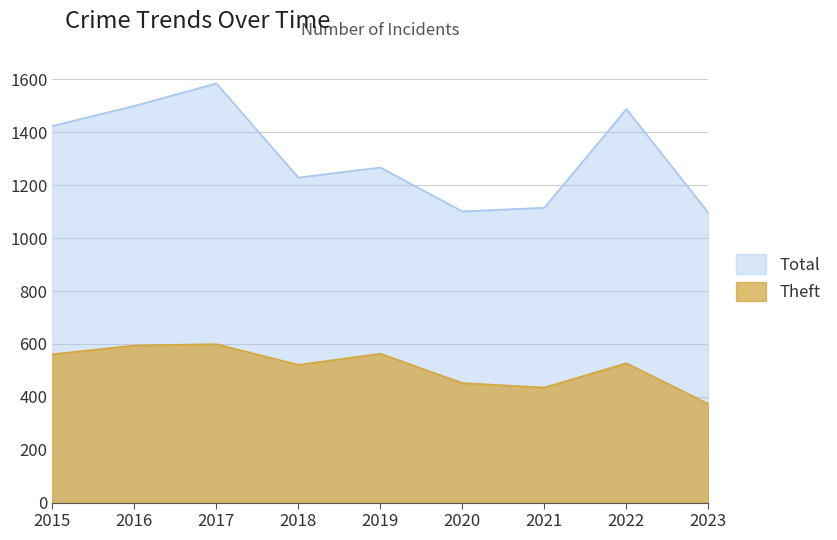

At which label does Total reach its minimum?

2023